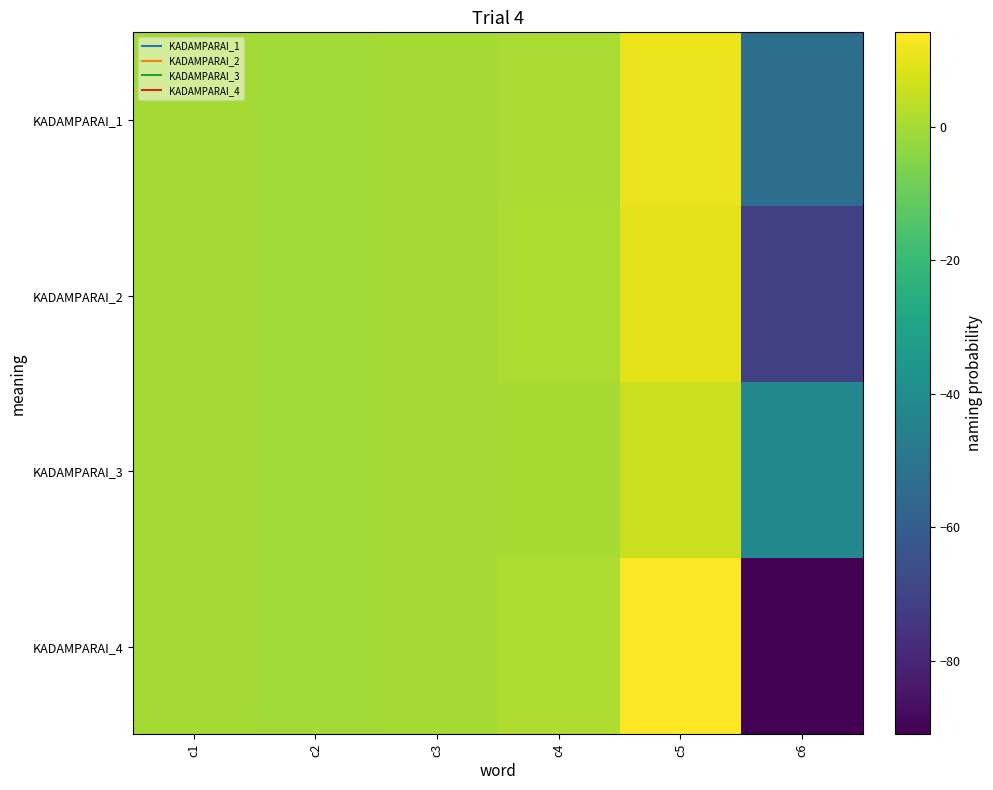

At which category is the sum across all series the highest?

c5